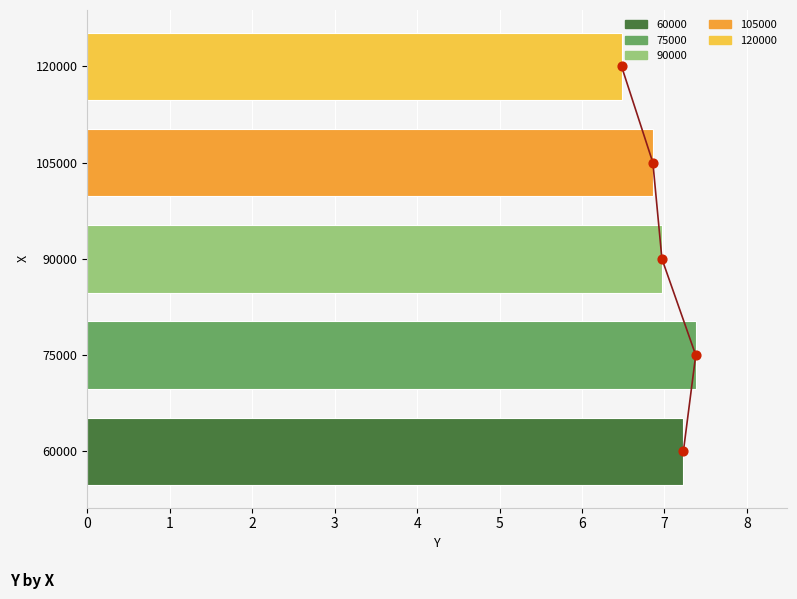

Approximately how many times larger is the value at 75000 compared to 120000?

1.1